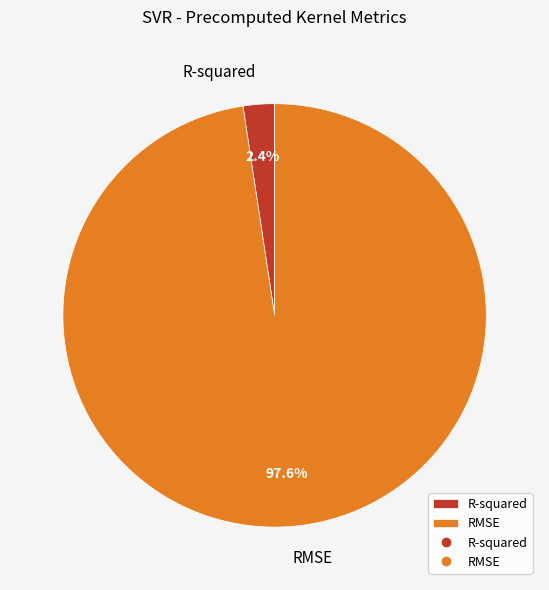

Count the number of slices in the pie.

2